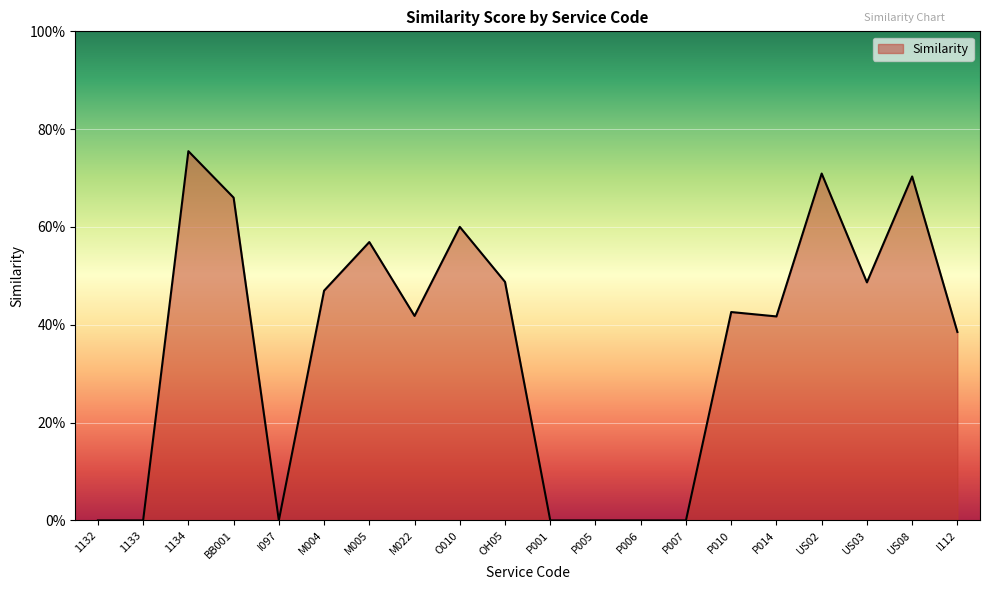

Does the chart display data point markers on the line(s)?

No